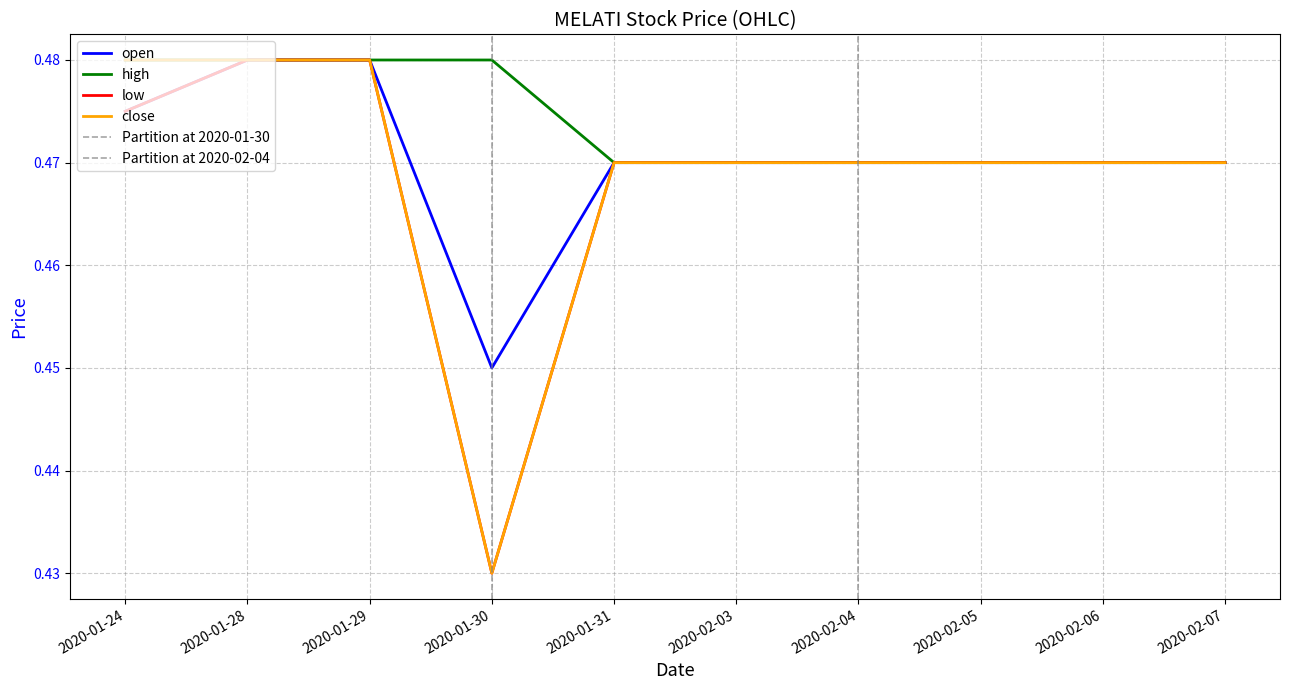

What is the value of the open point at the 8th from the left?

0.5